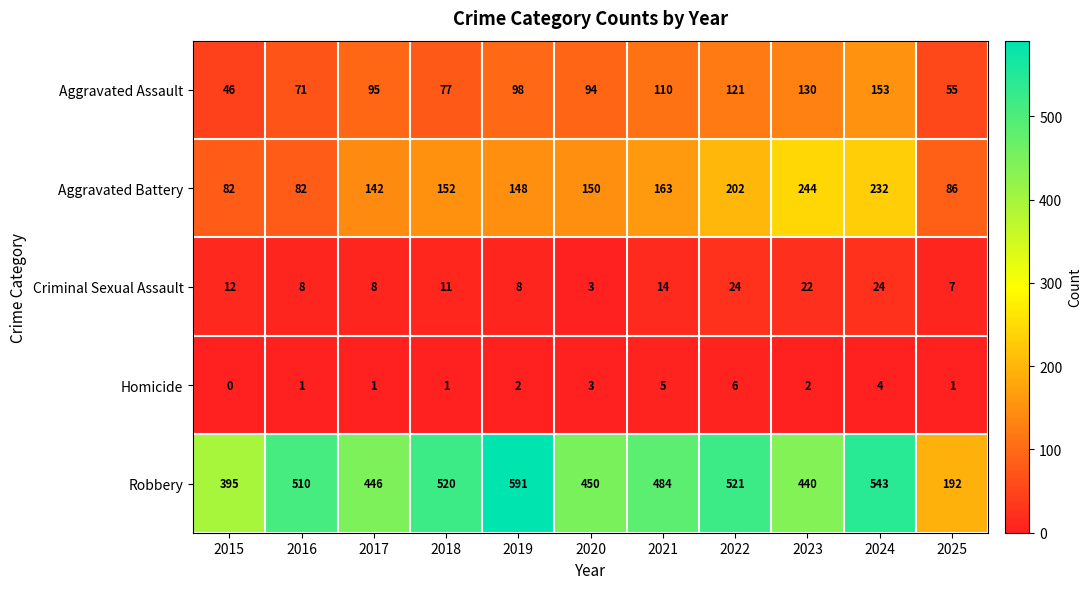

The value of Robbery at 2025 is 72. True or false?

False